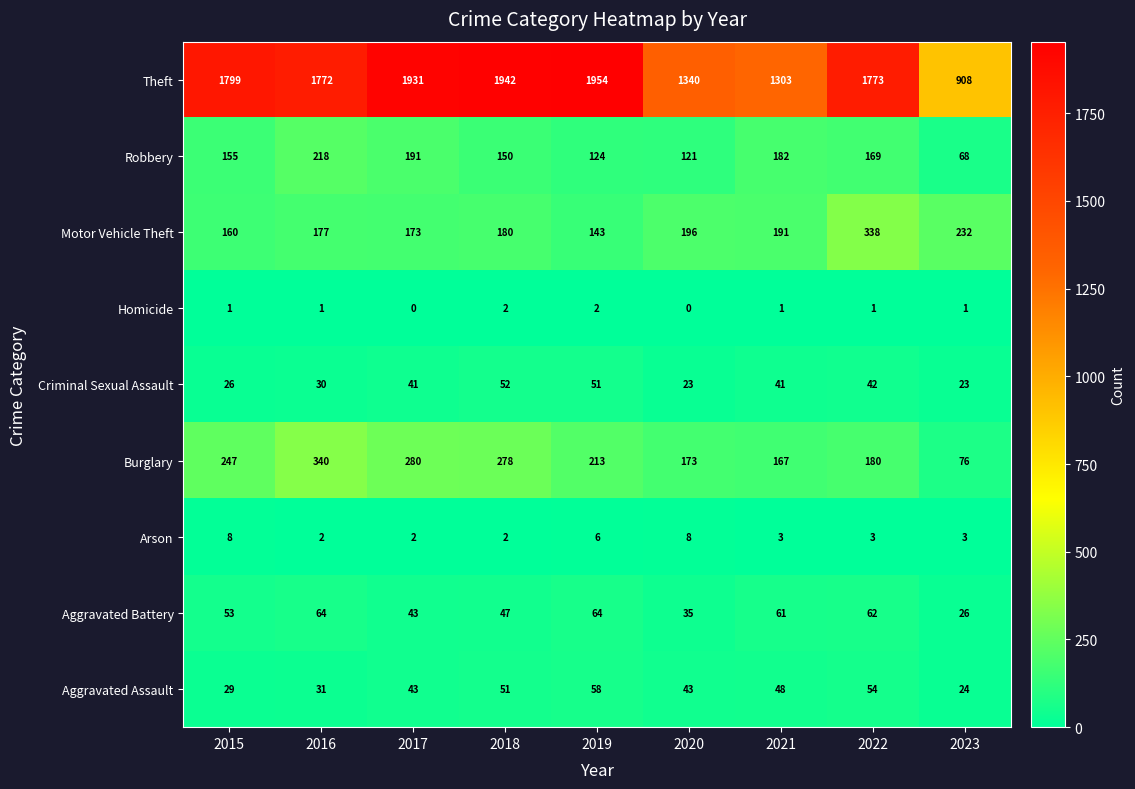

What is the spread (max minus min) of values at 2021?

1302